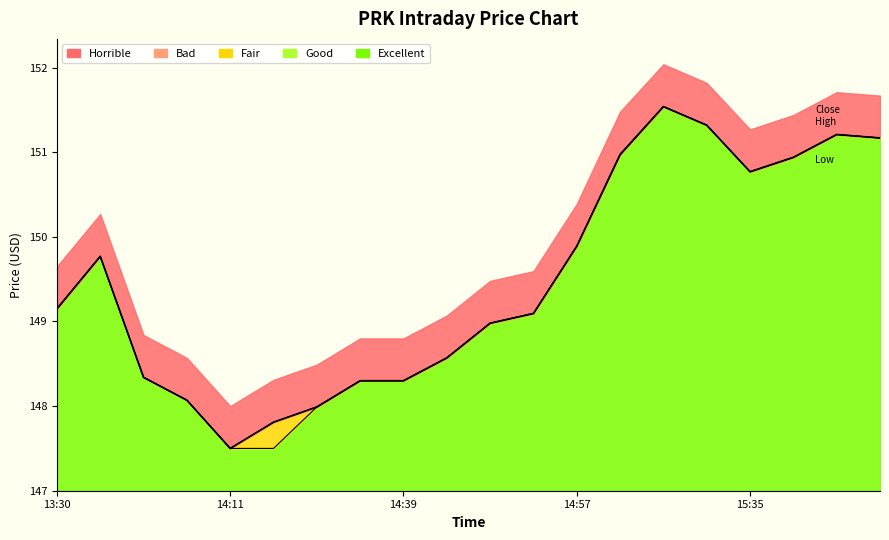

At which label is High Line closest to 149?

10